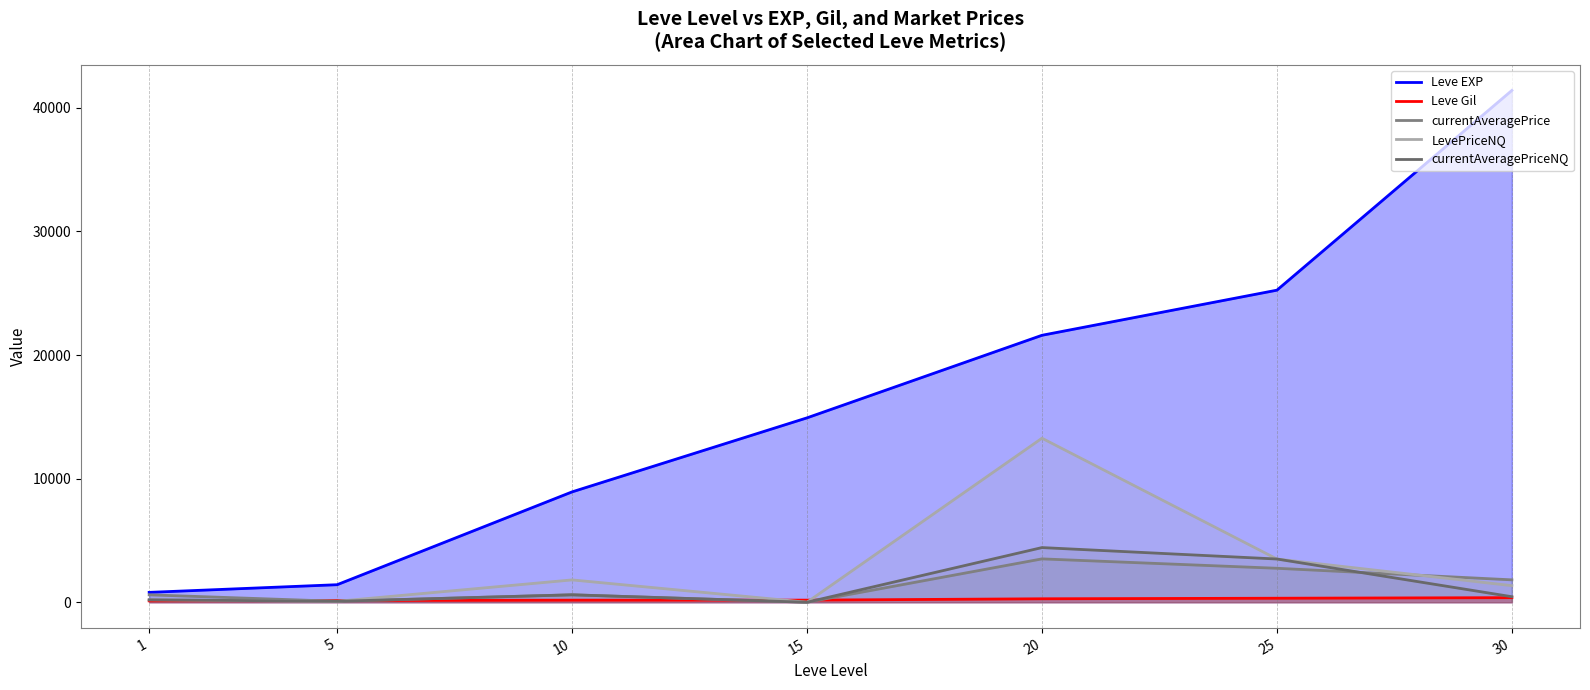

How many values in currentAveragePrice are above zero?

6